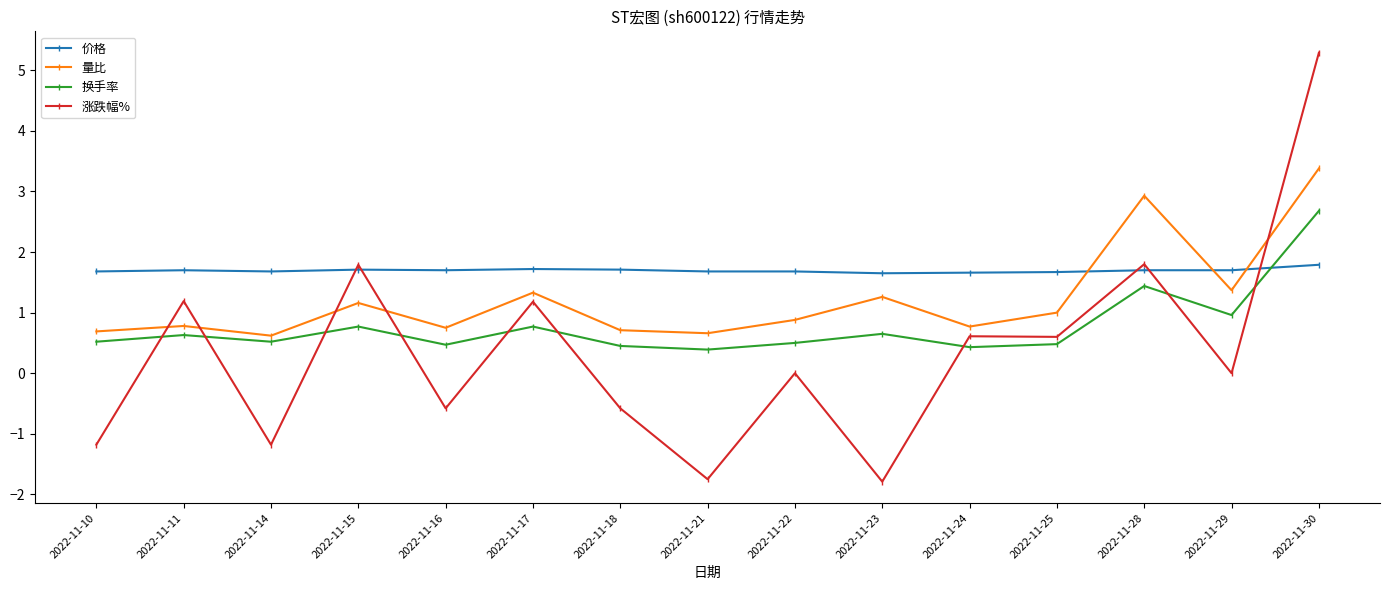

At how many categories does at least one series exceed -1?

15